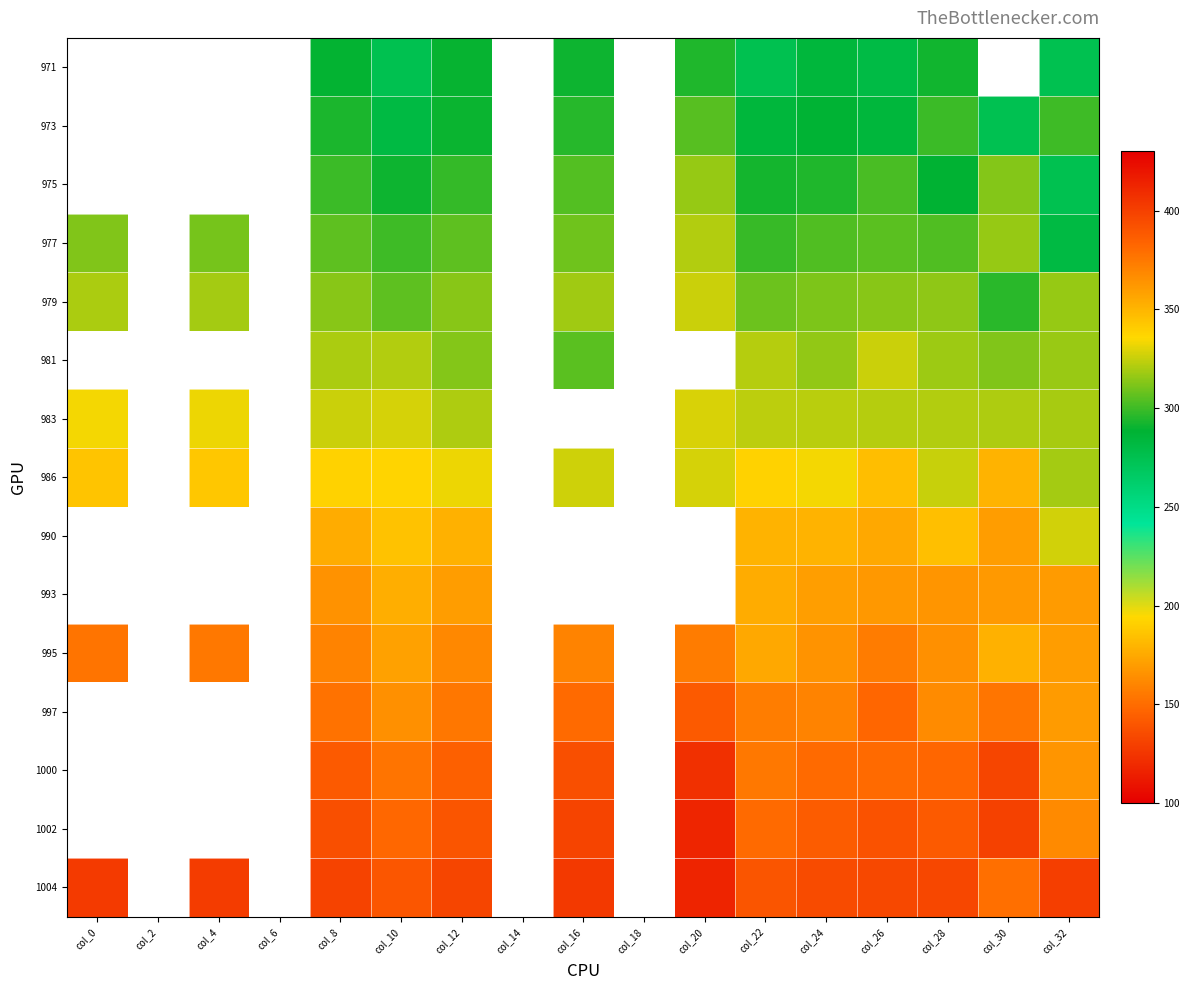

Where is 995 nearest to the value 364?

col_24